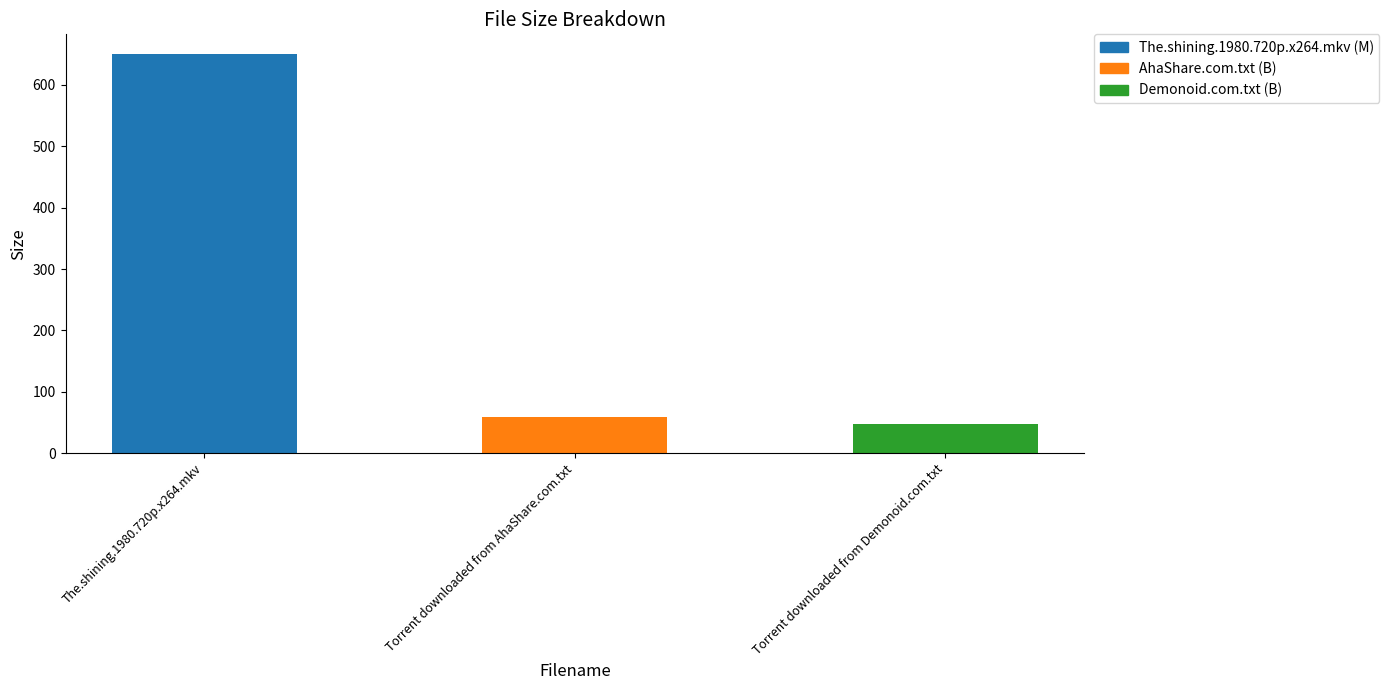

Is it true that the value at Torrent downloaded from AhaShare.com.txt is 92.4?

False